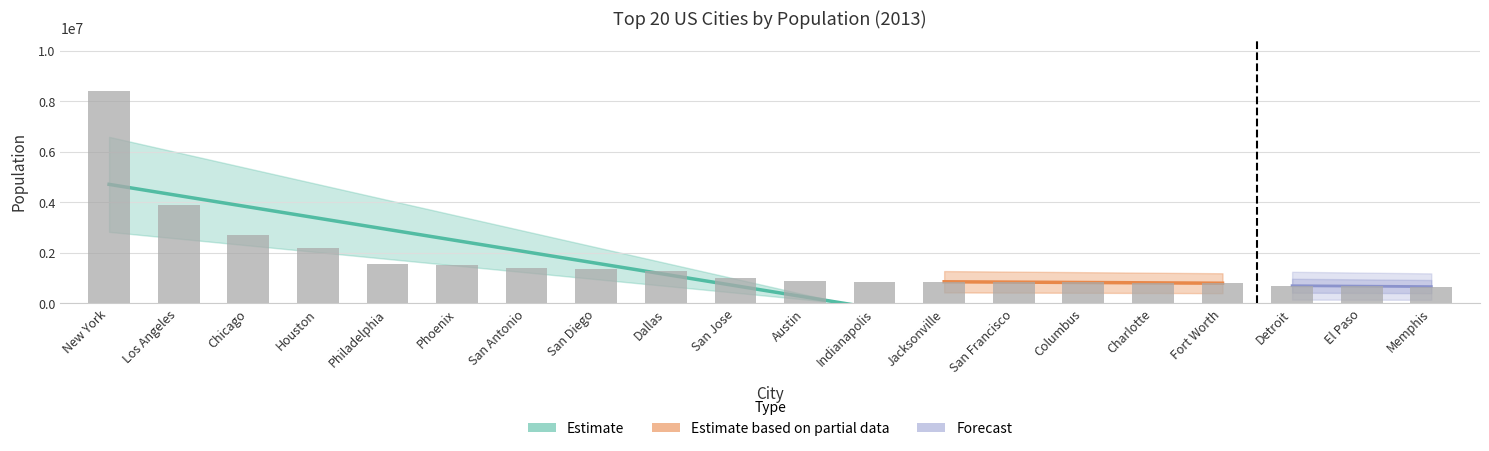

What is the greatest value displayed?

8405837